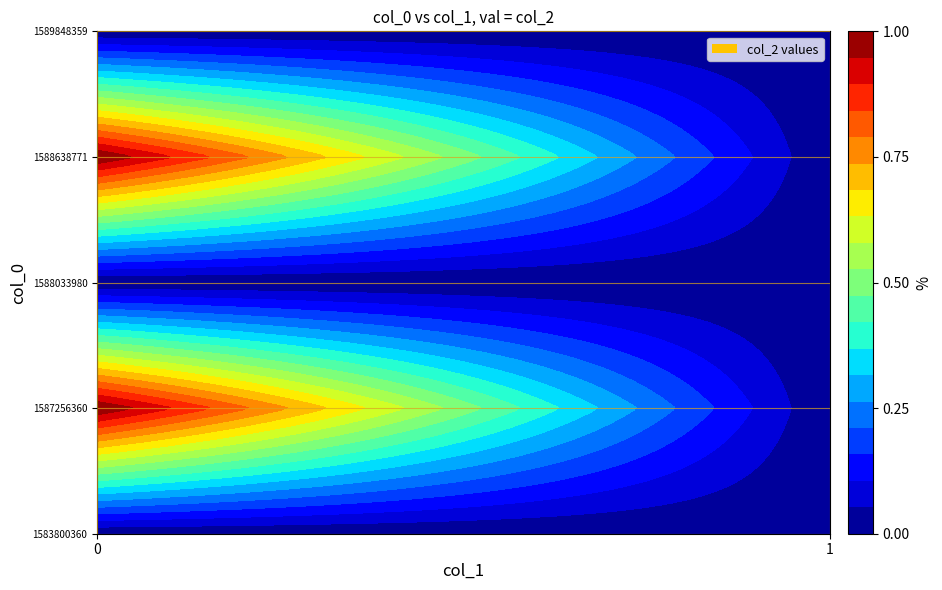

What is the approximate value of 1587256360 at 0?

1